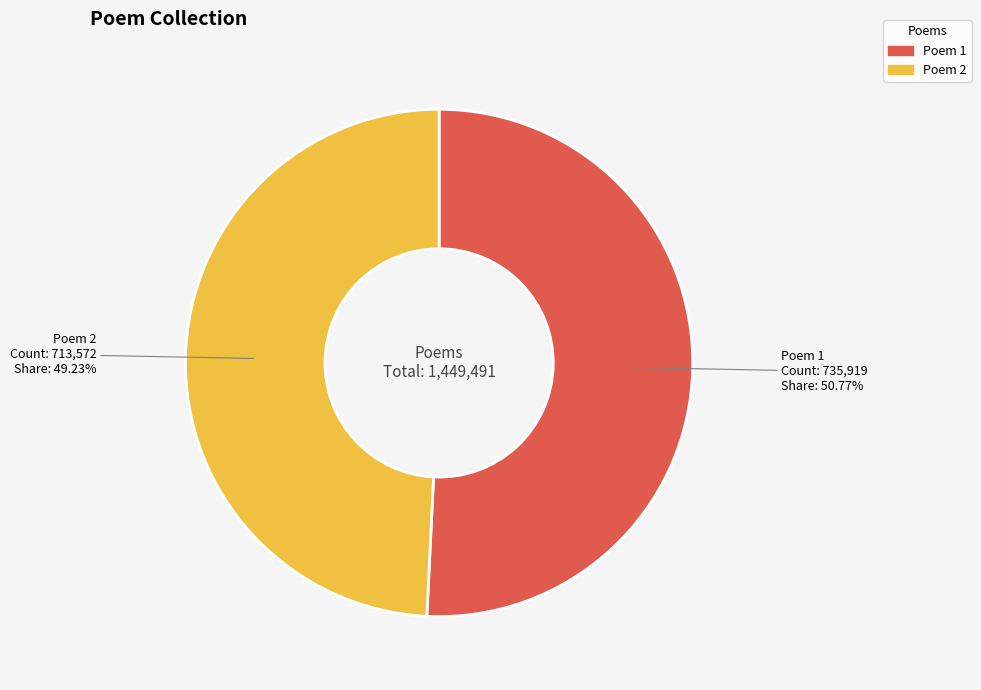

Is there a majority slice in this chart?

Yes